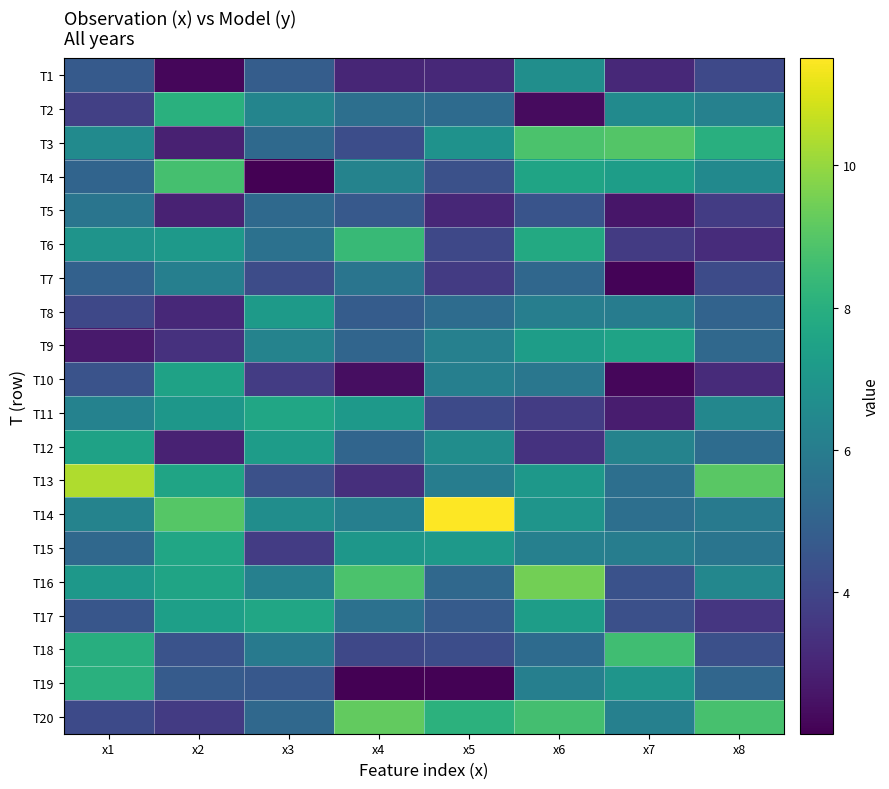

At x3, list the series in order from largest to smallest.

T17, T11, T12, T8, T14, T2, T9, T16, T18, T6, T3, T5, T20, T1, T19, T13, T7, T15, T10, T4